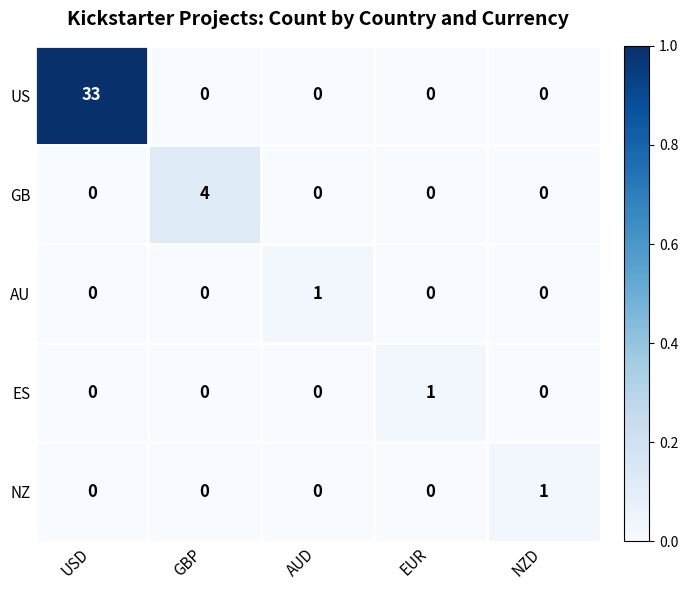

Count the NZ values in the range 0 to 1.

5